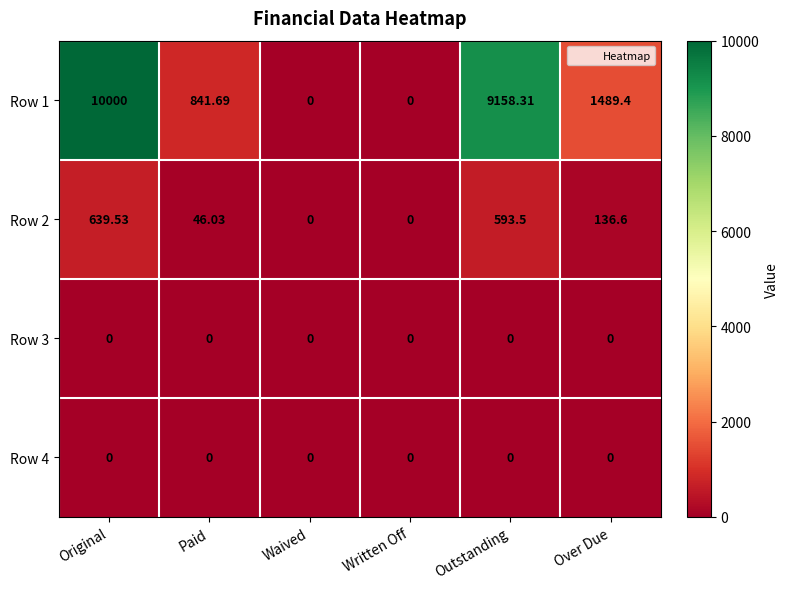

Is the value of Row 3 at Written Off greater than the value of Row 2 at Original?

No